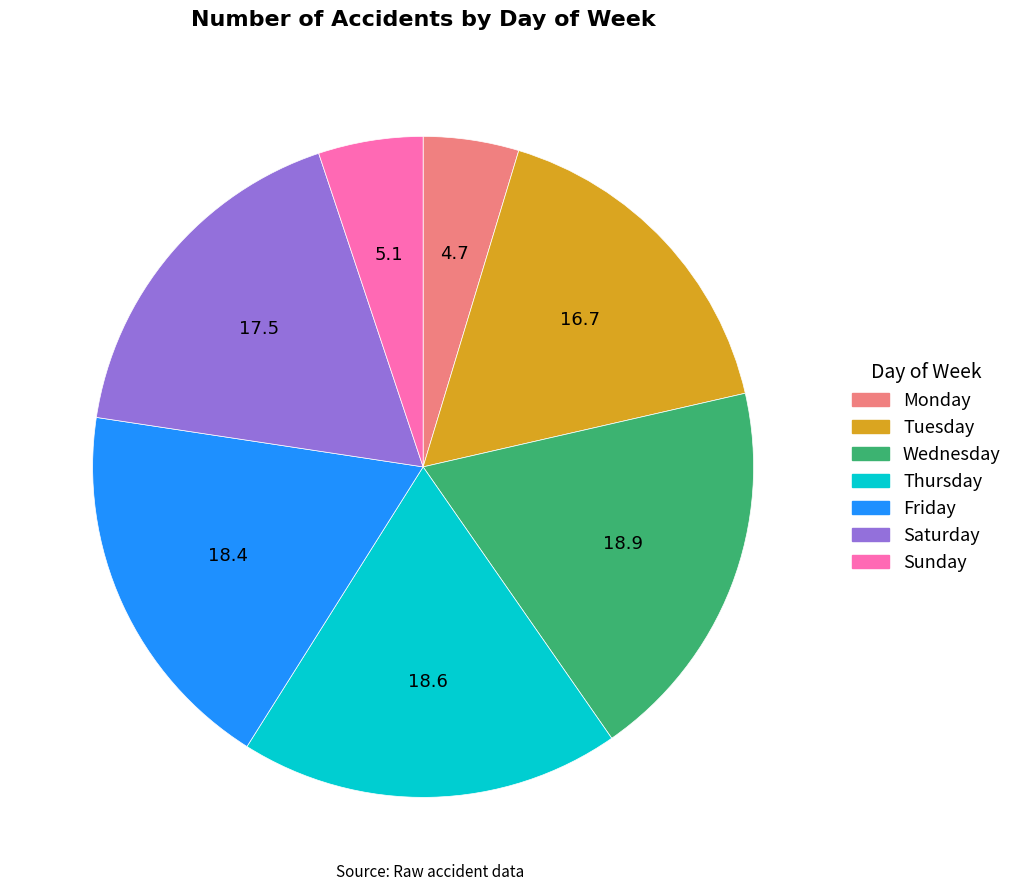

Between Thursday and Sunday, which is larger?

Thursday